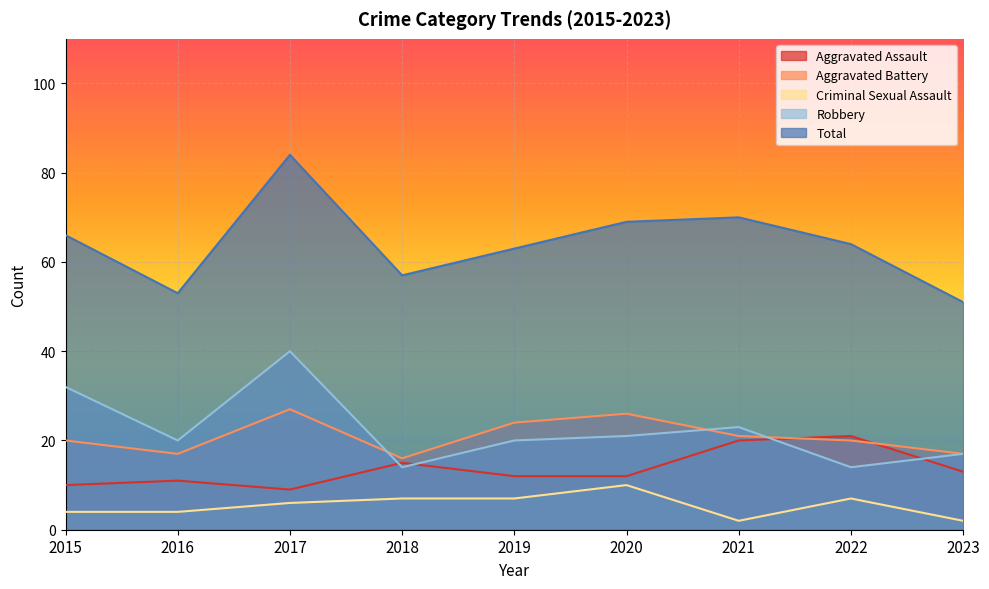

What is the sum of all Robbery values?

201